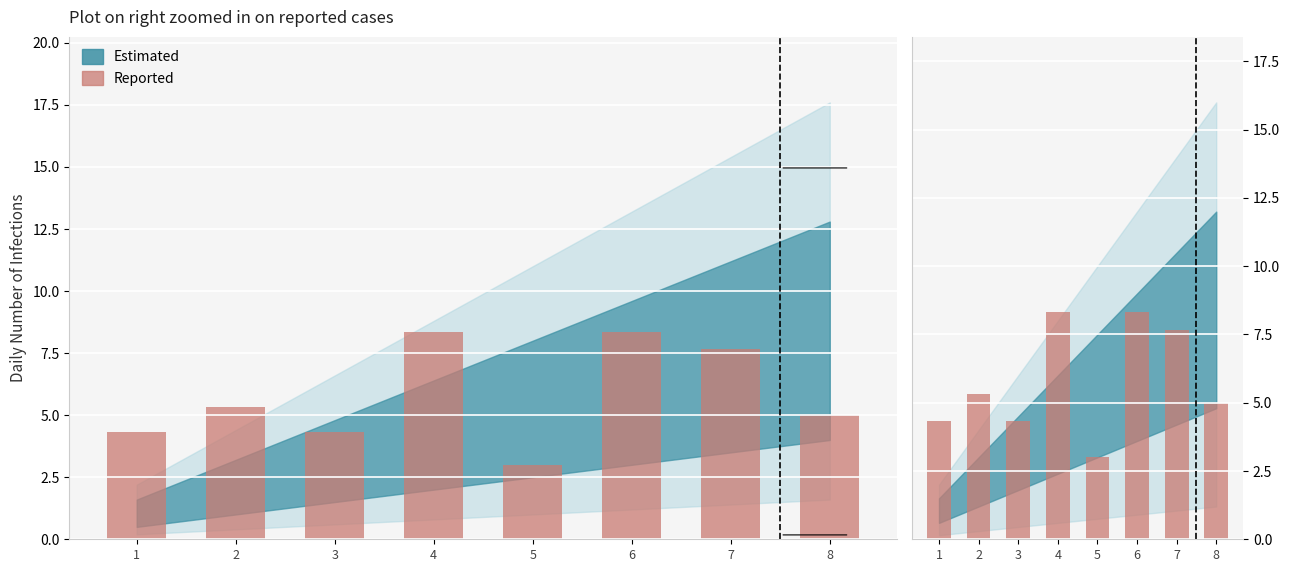

Reading left to right, what are all the values shown in this chart?

4.3	5.3	4.3	8.3	3.0	8.3	7.7	5.0